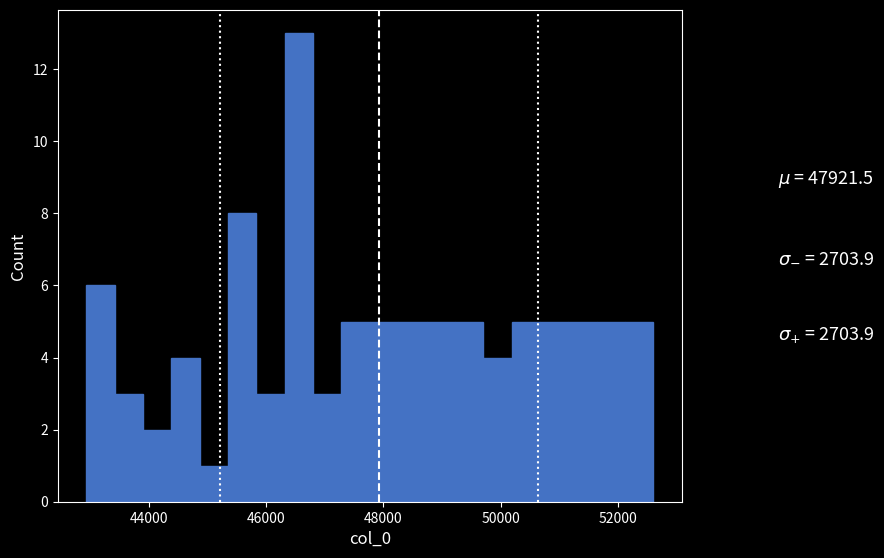

Around what value on the x-axis is the tallest bar? Give the approximate position of its centre, as read against the axis.

46600